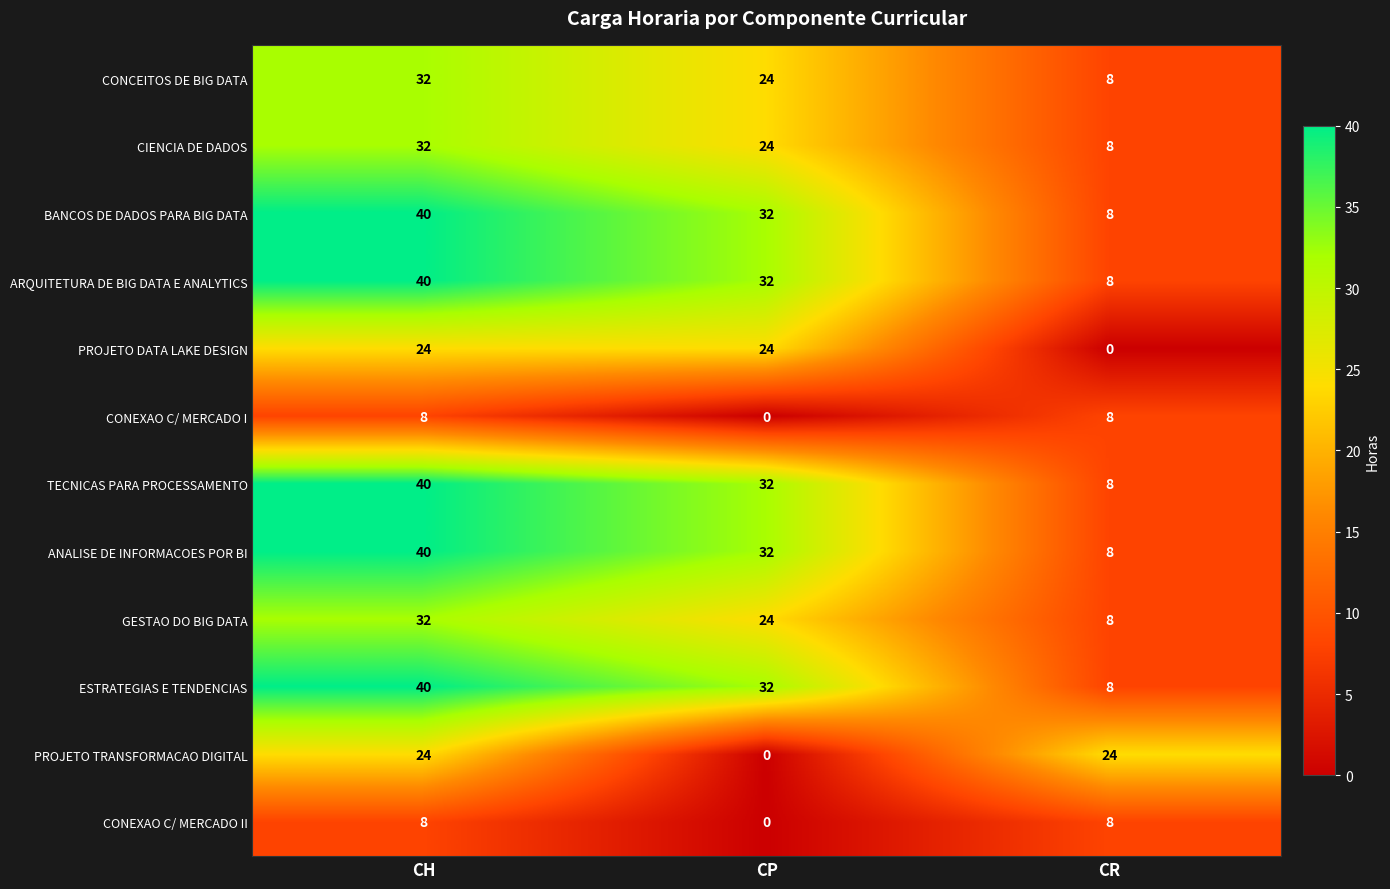

Which category has the highest value across all series?

CH